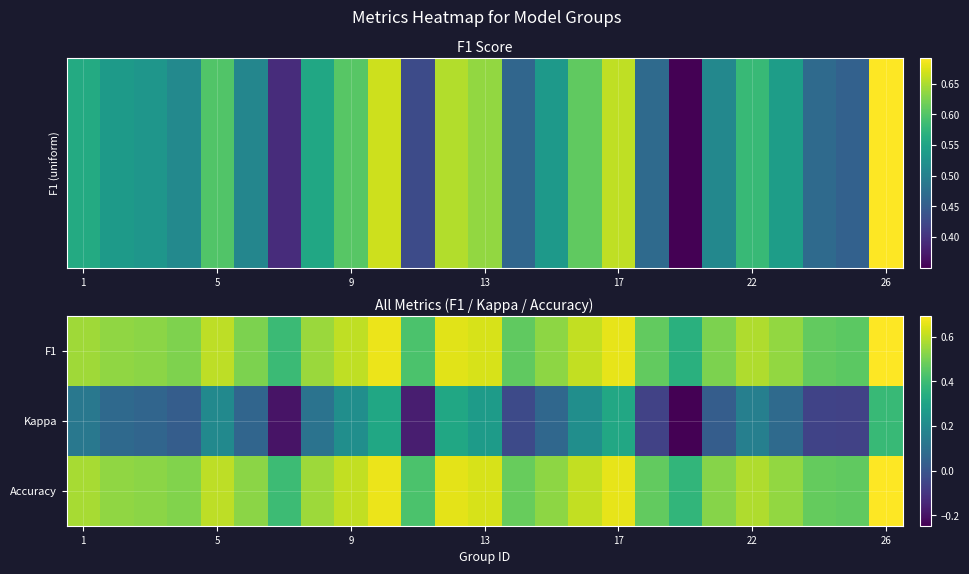

Which series has the largest range (max minus min)?

Kappa